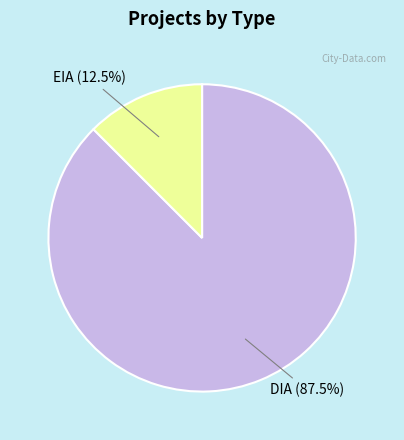

Rank the categories by value from highest to lowest.

DIA, EIA